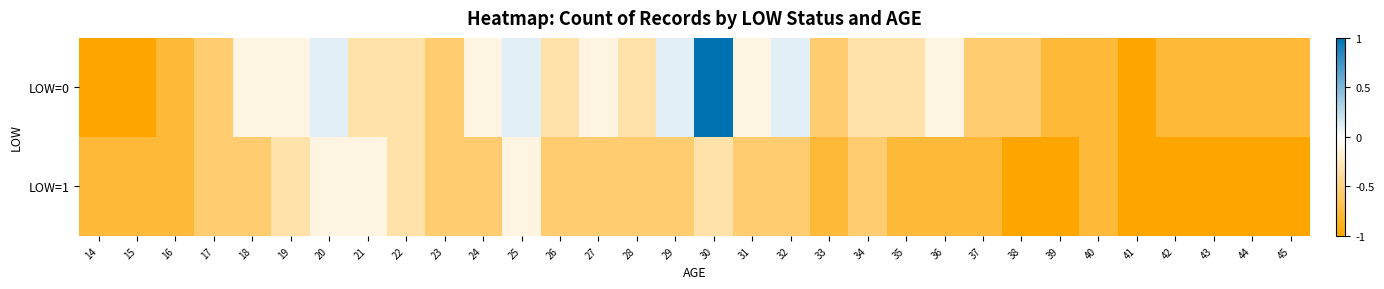

At how many categories does at least one series exceed 0?

5